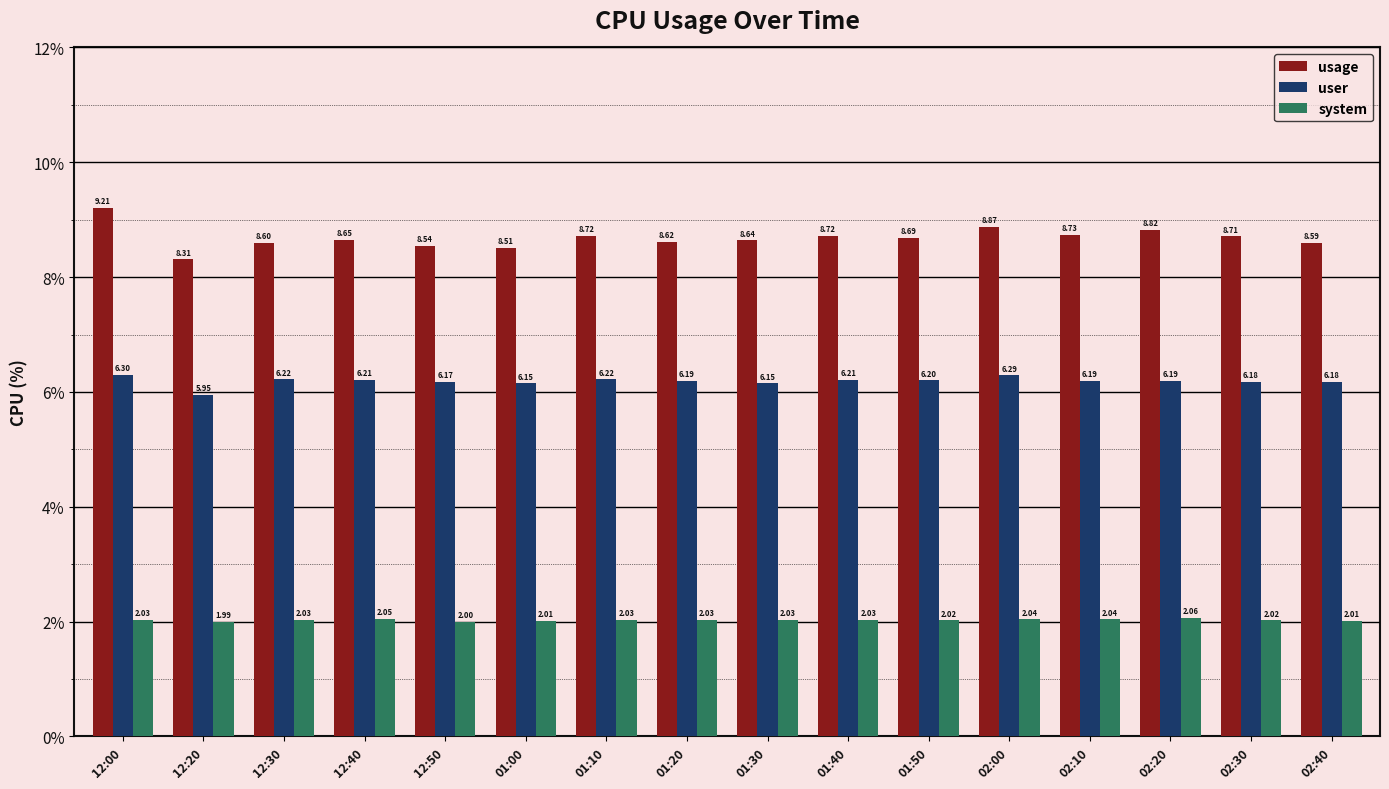

How many categories are shown in the chart?

16